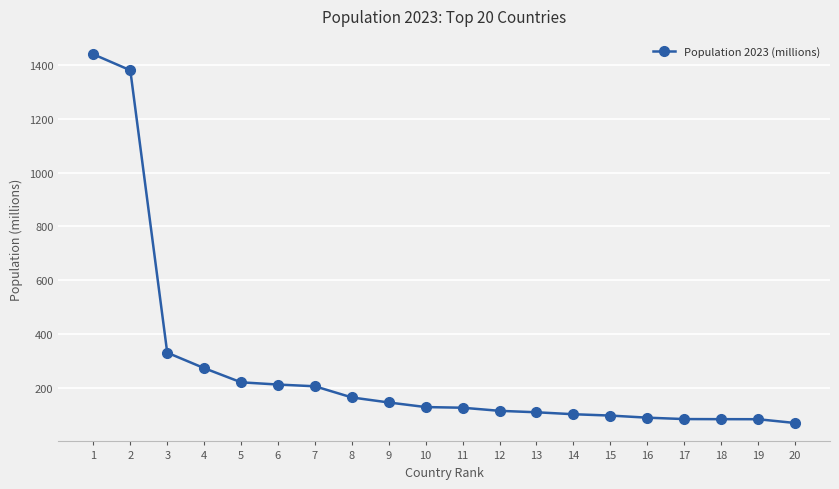

Count the number of categories in the chart.

20